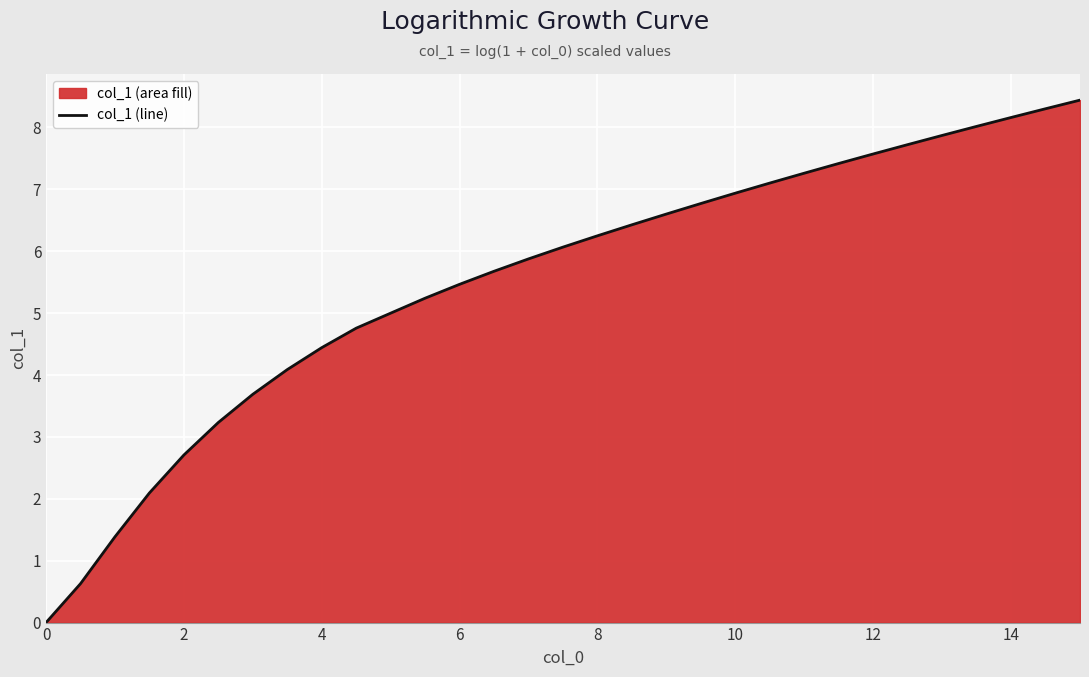

Is it true that the value at 6 is 9.3?

False